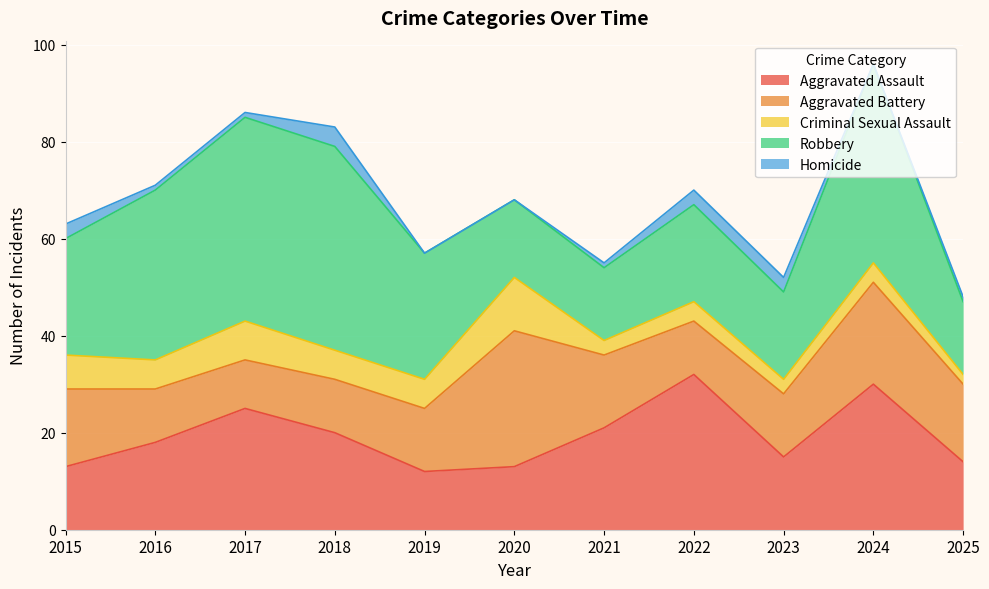

What are all the series names shown in the legend?

Aggravated Assault, Aggravated Battery, Criminal Sexual Assault, Robbery, Homicide